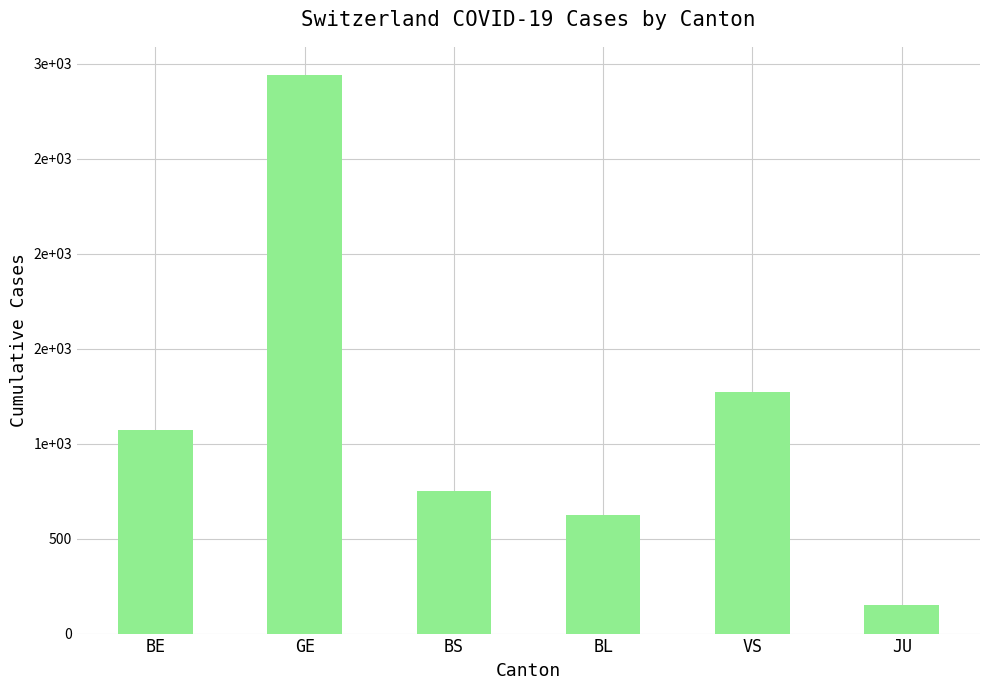

Are the bars horizontal?

No